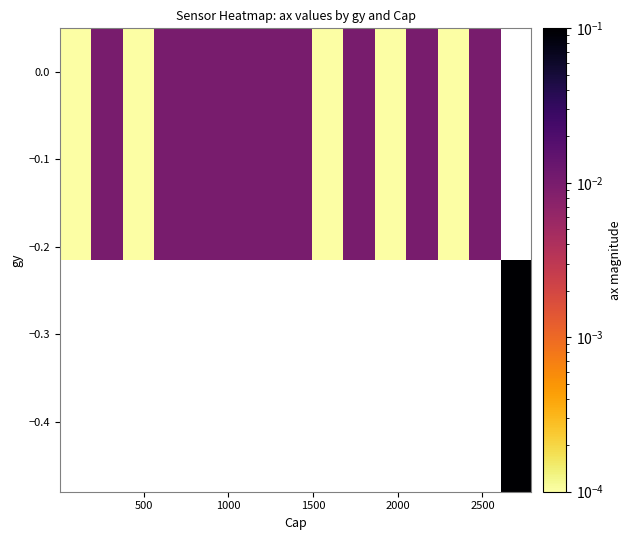

How many series are shown in this chart?

2